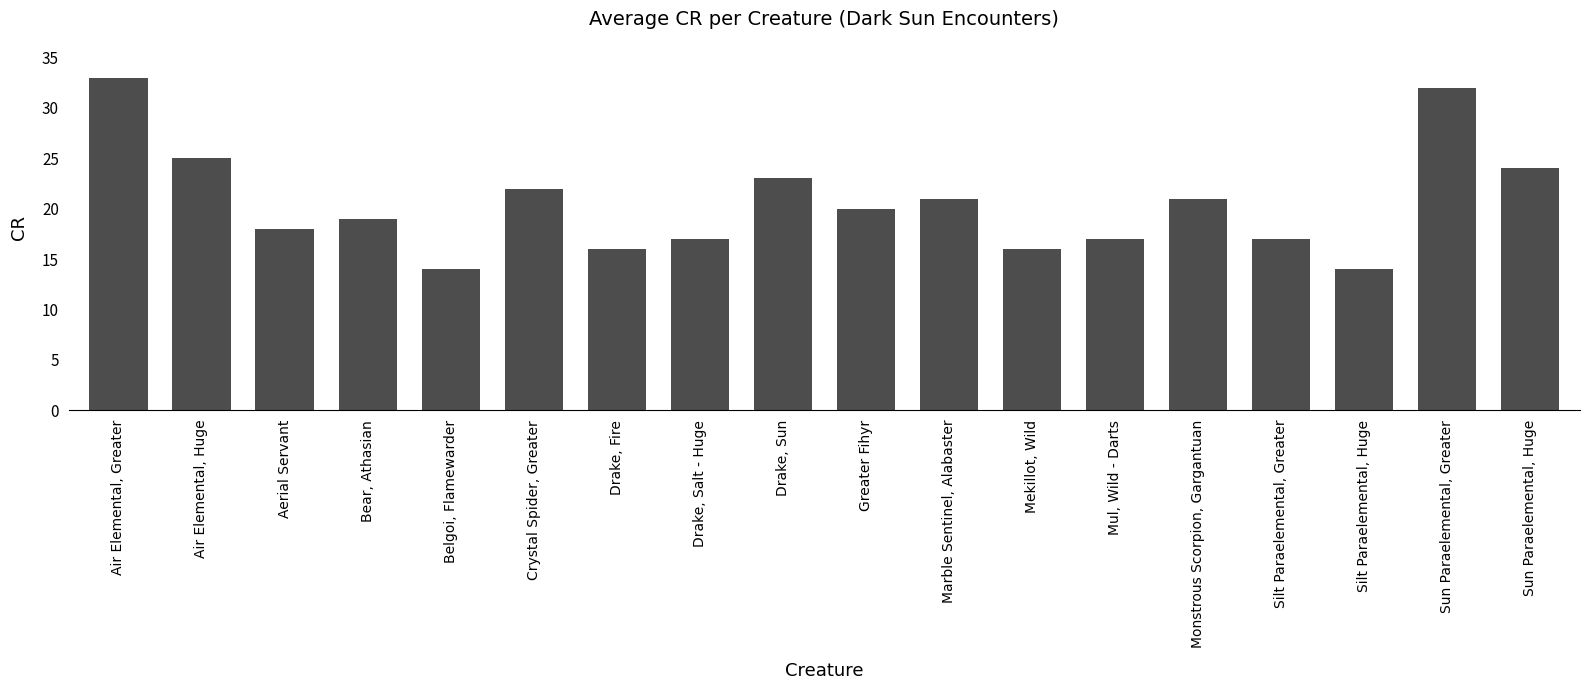

How many data points does each series have?

18